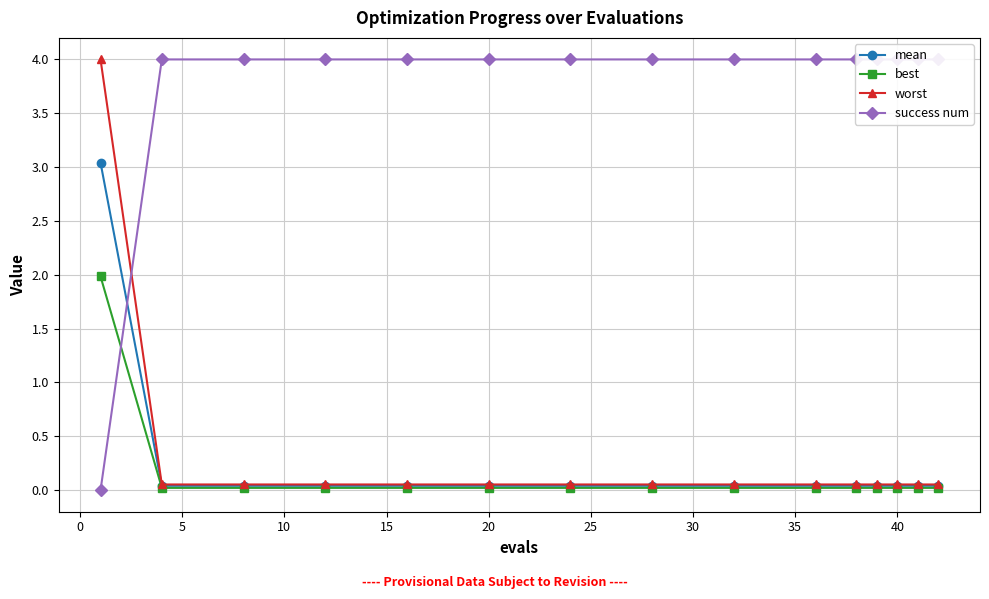

The best series shows 0.0 at 40. True or false?

False